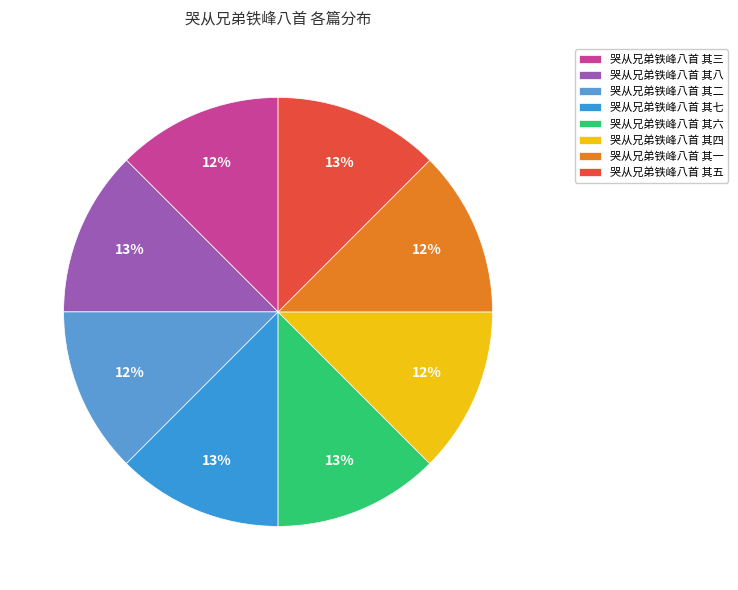

Rank the categories by value from highest to lowest.

哭从兄弟铁峰八首 其八, 哭从兄弟铁峰八首 其七, 哭从兄弟铁峰八首 其六, 哭从兄弟铁峰八首 其五, 哭从兄弟铁峰八首 其四, 哭从兄弟铁峰八首 其三, 哭从兄弟铁峰八首 其二, 哭从兄弟铁峰八首 其一